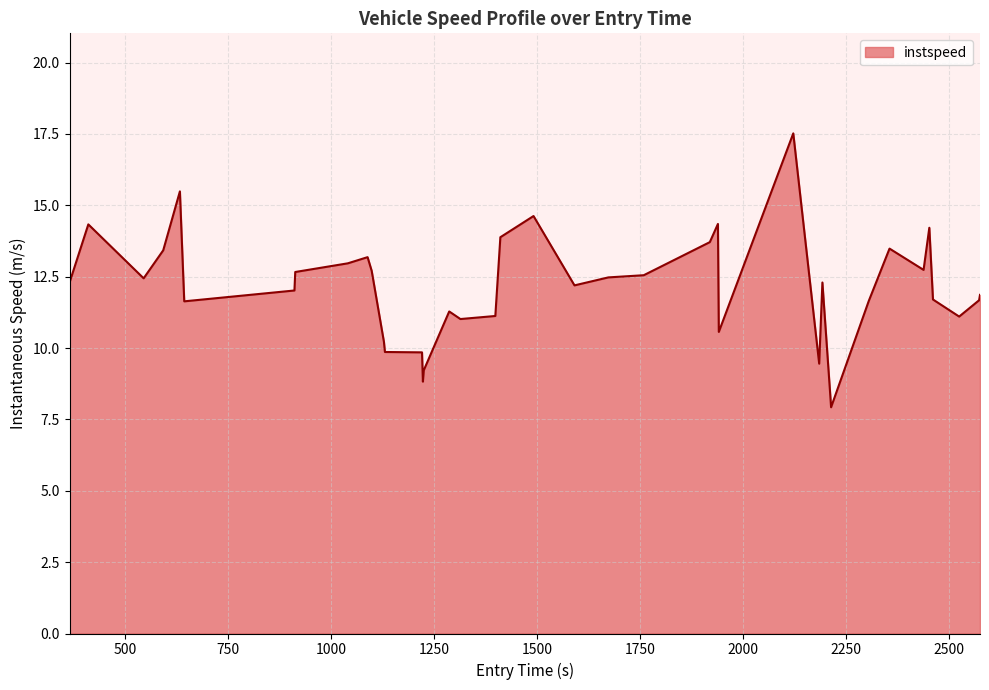

What is the minimum value shown in the chart?

7.9